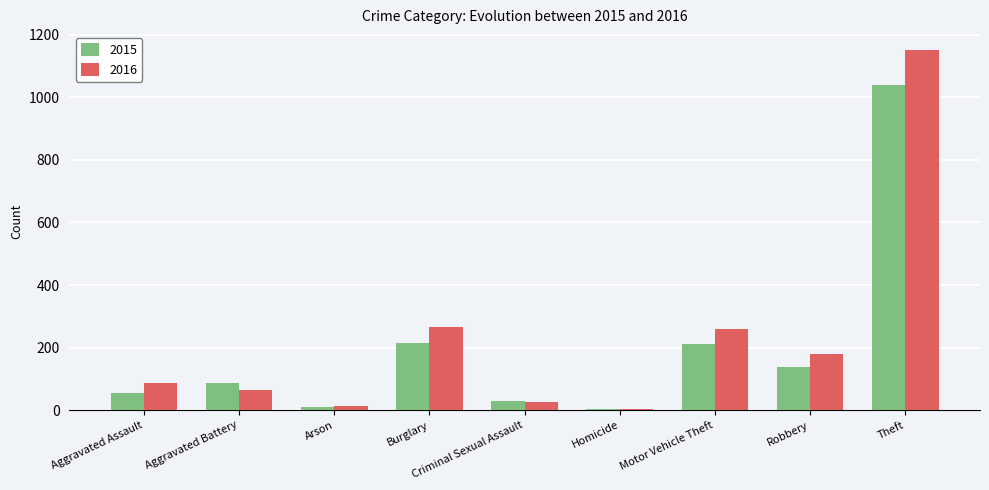

What is the minimum value shown in the chart?

4